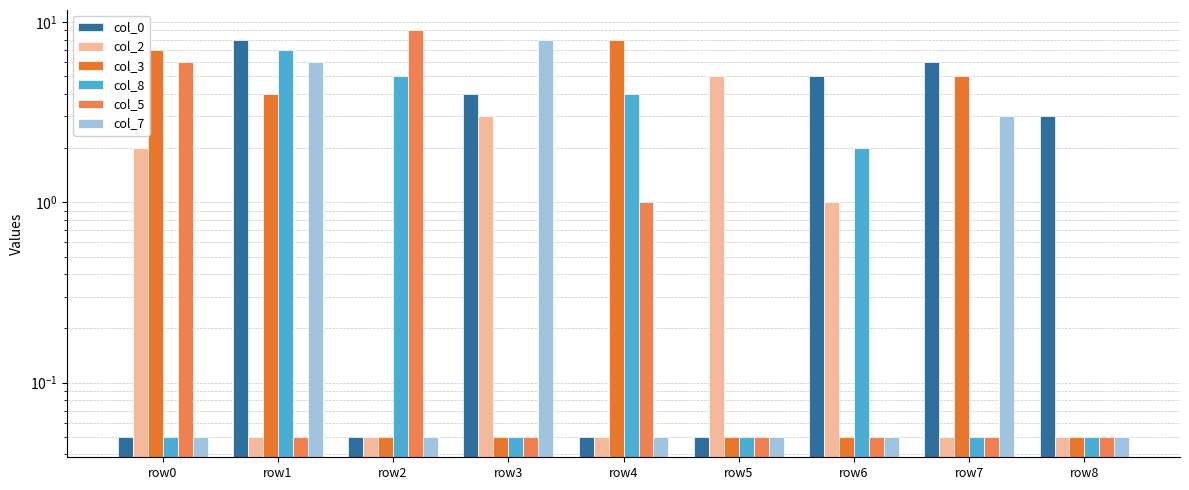

What is the greatest value displayed?

9.0